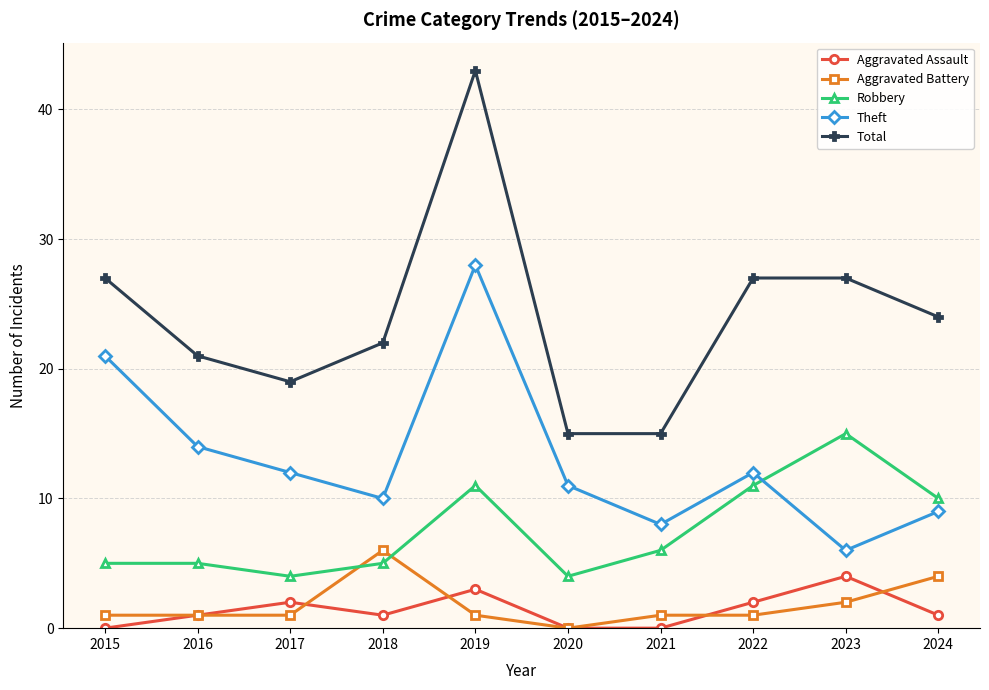

Reading left to right, list all the values displayed in this chart.

Aggravated Assault: 2015=0	2016=1	2017=2	2018=1	2019=3	2020=0	2021=0	2022=2	2023=4	2024=1
Aggravated Battery: 2015=1	2016=1	2017=1	2018=6	2019=1	2020=0	2021=1	2022=1	2023=2	2024=4
Robbery: 2015=5	2016=5	2017=4	2018=5	2019=11	2020=4	2021=6	2022=11	2023=15	2024=10
Theft: 2015=21	2016=14	2017=12	2018=10	2019=28	2020=11	2021=8	2022=12	2023=6	2024=9
Total: 2015=27	2016=21	2017=19	2018=22	2019=43	2020=15	2021=15	2022=27	2023=27	2024=24